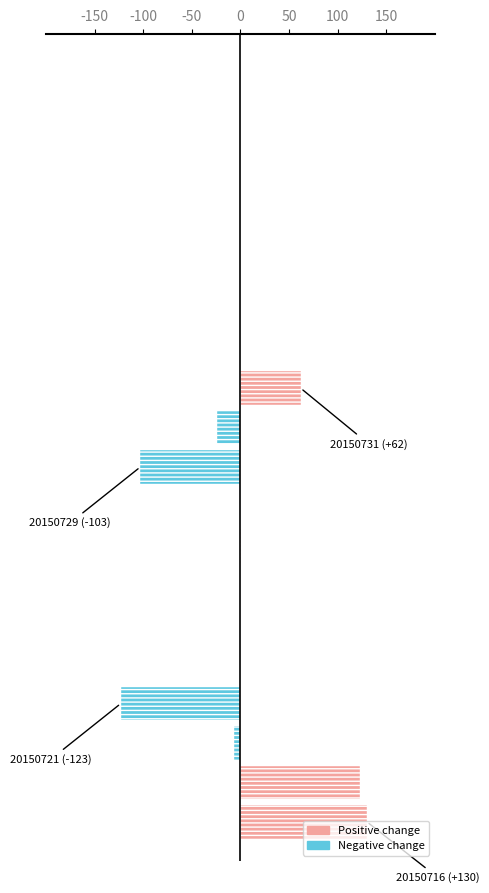

How many data points does each series have?

20